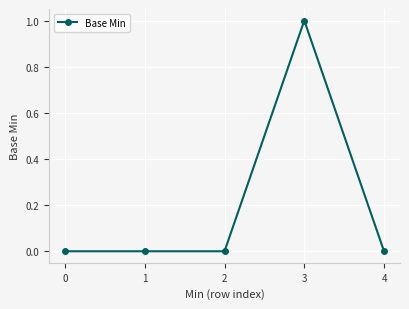

Is this an area chart (filled region under the line)?

No